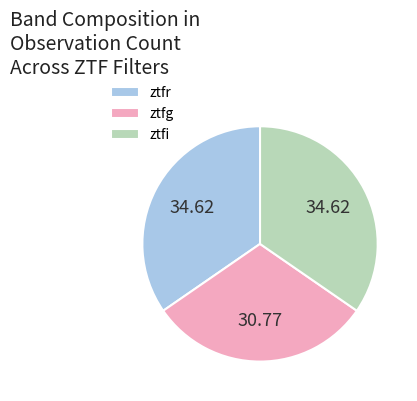

Do ztfi and ztfg together represent more than half of the pie?

Yes